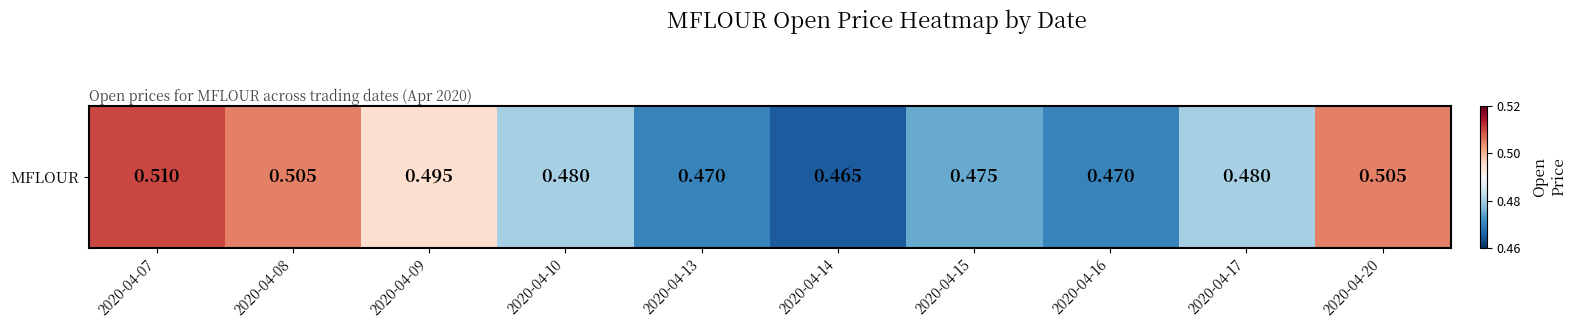

Rank the categories by value from lowest to highest.

2020-04-14, 2020-04-13, 2020-04-16, 2020-04-15, 2020-04-10, 2020-04-17, 2020-04-09, 2020-04-08, 2020-04-20, 2020-04-07